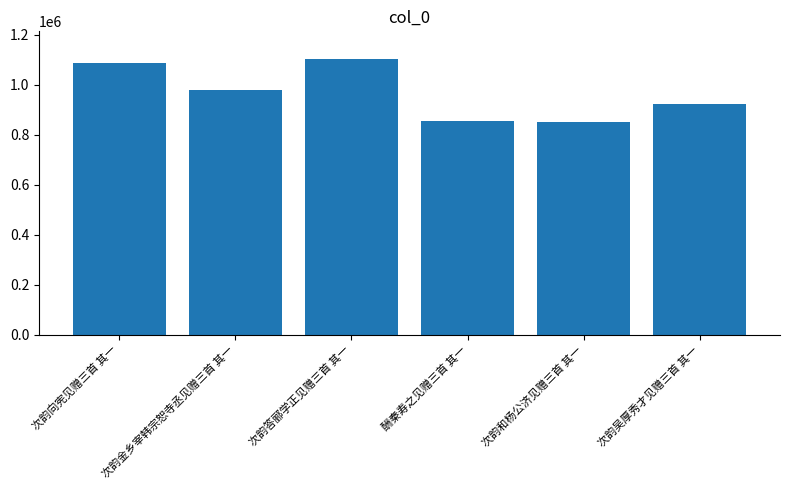

What is the maximum value shown in the chart?

1102805